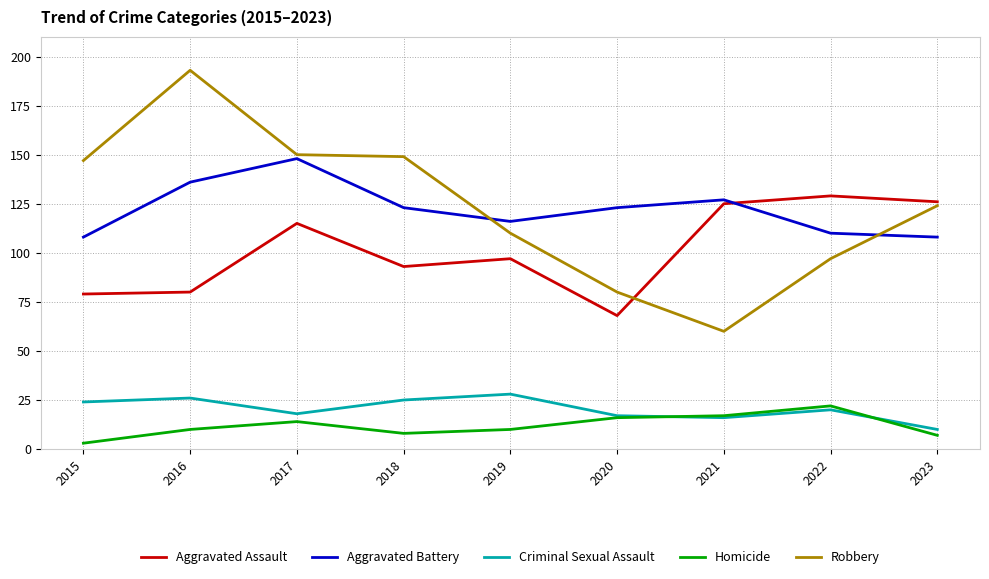

Rank the series by their maximum value, from lowest to highest.

Homicide, Criminal Sexual Assault, Aggravated Assault, Aggravated Battery, Robbery